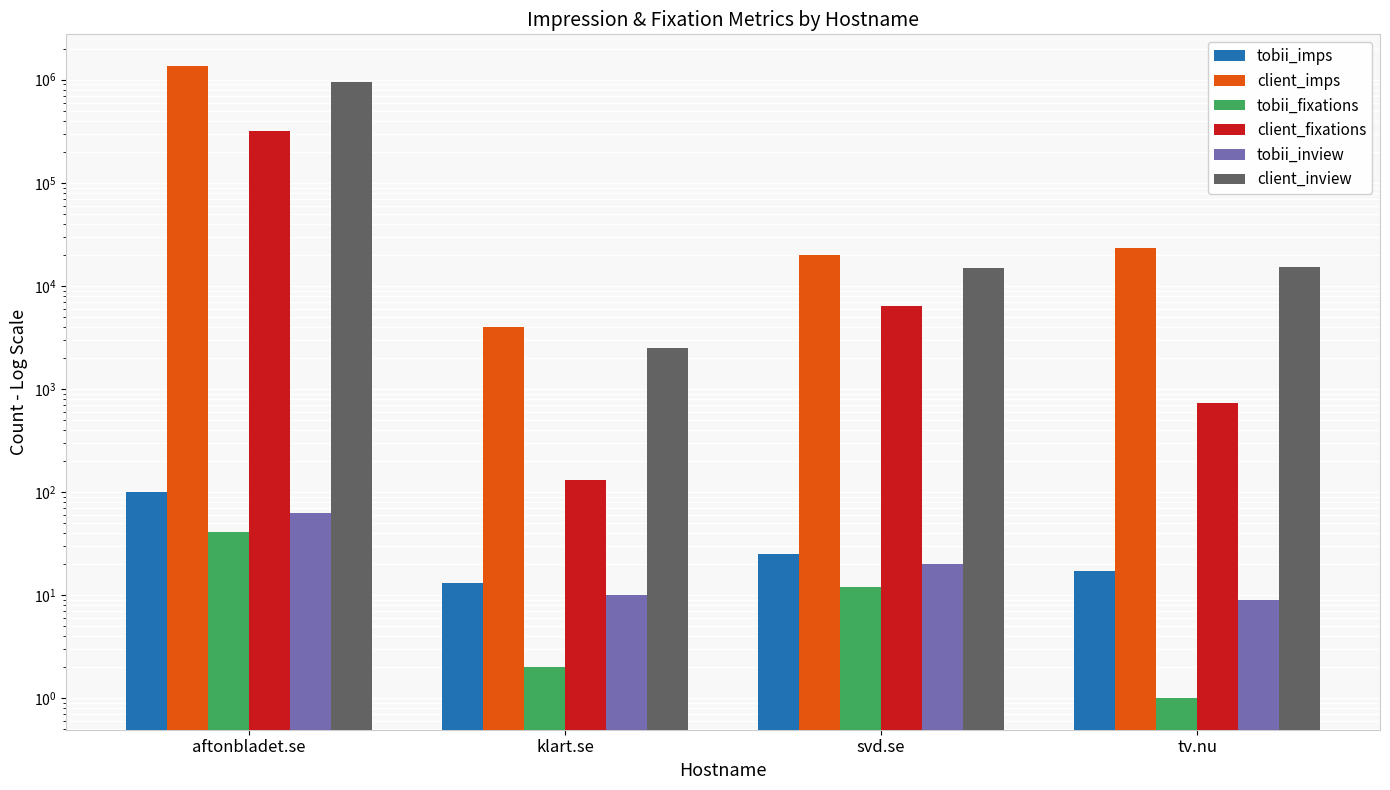

How many series are shown in this chart?

6